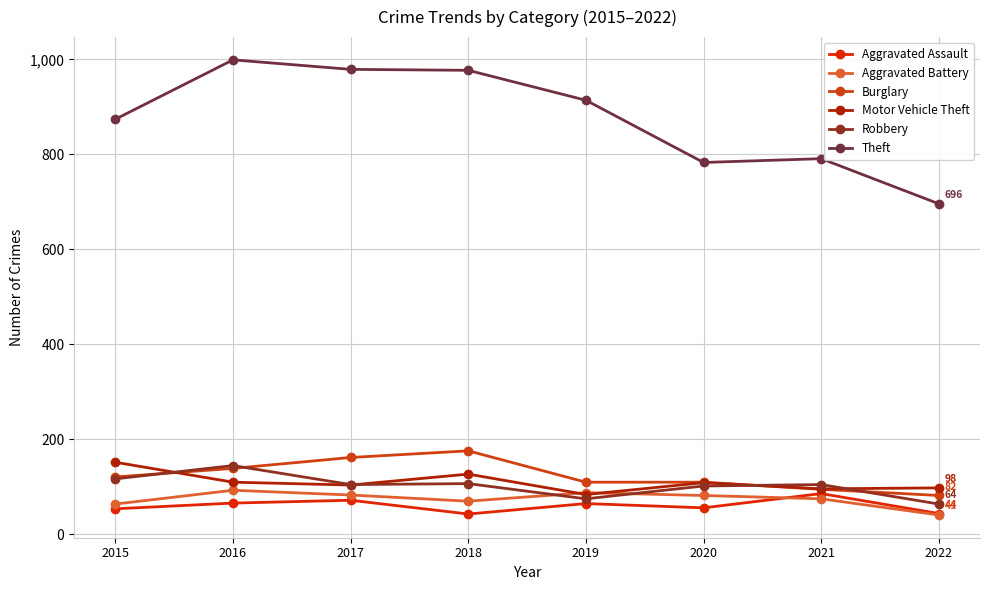

Where do Motor Vehicle Theft and Aggravated Battery first cross each other?

2018 and 2019